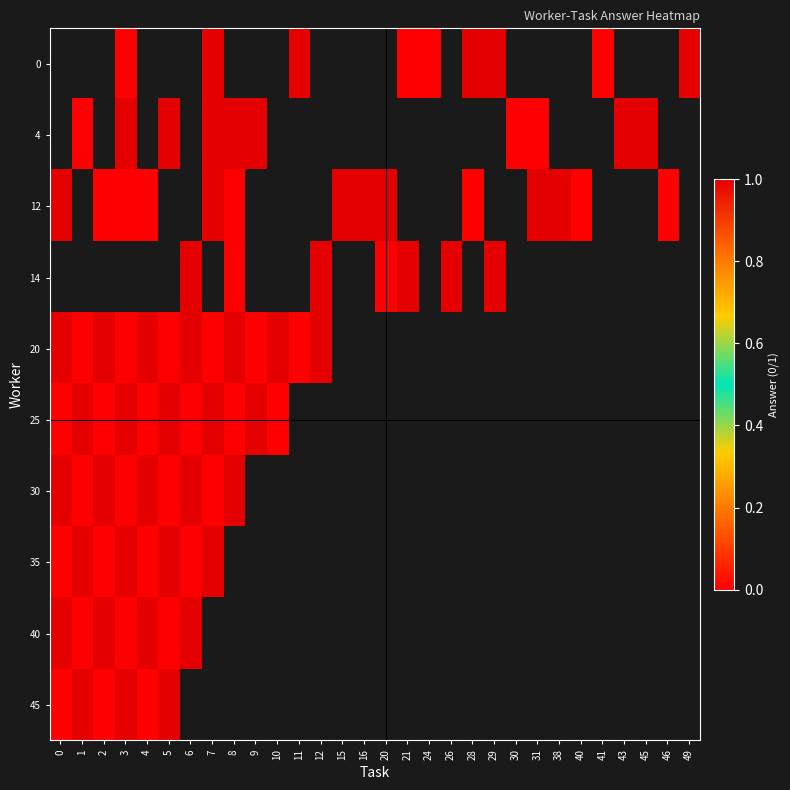

The value of row_4 at 2 is 0.7. True or false?

False